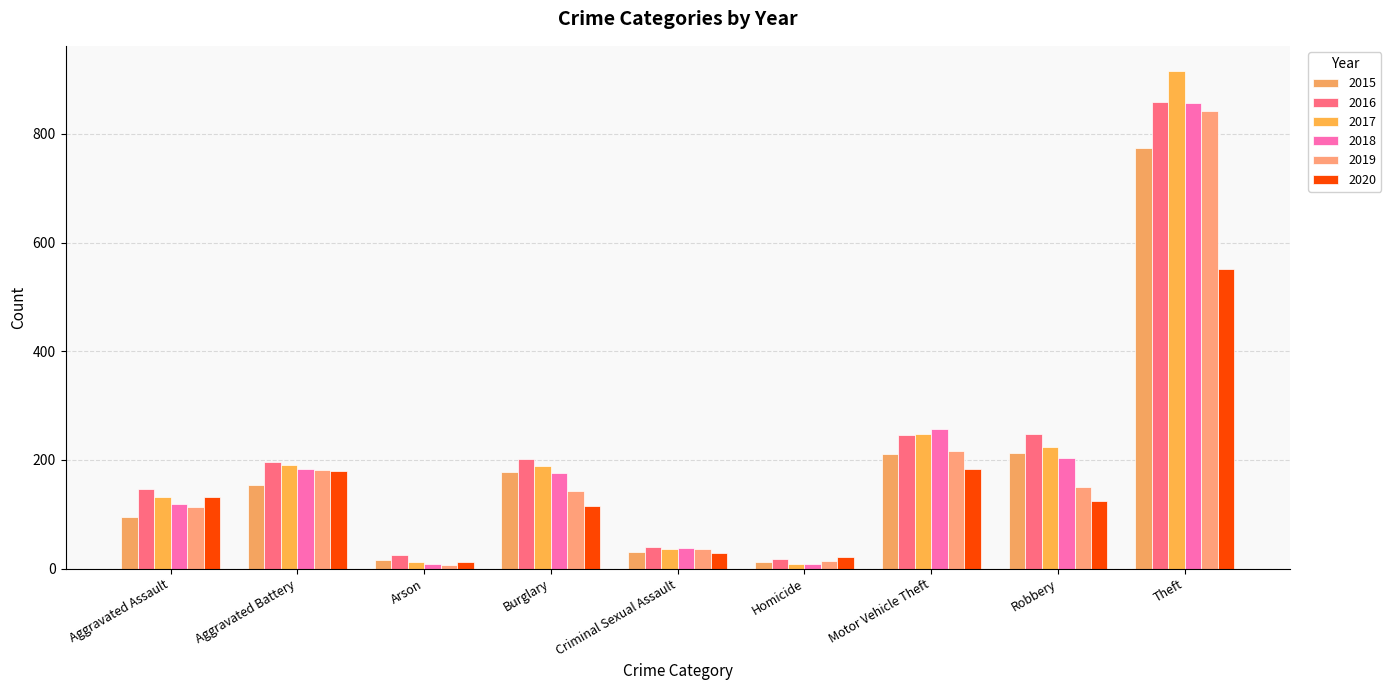

Rank the series at Motor Vehicle Theft from highest to lowest value.

2018, 2017, 2016, 2019, 2015, 2020